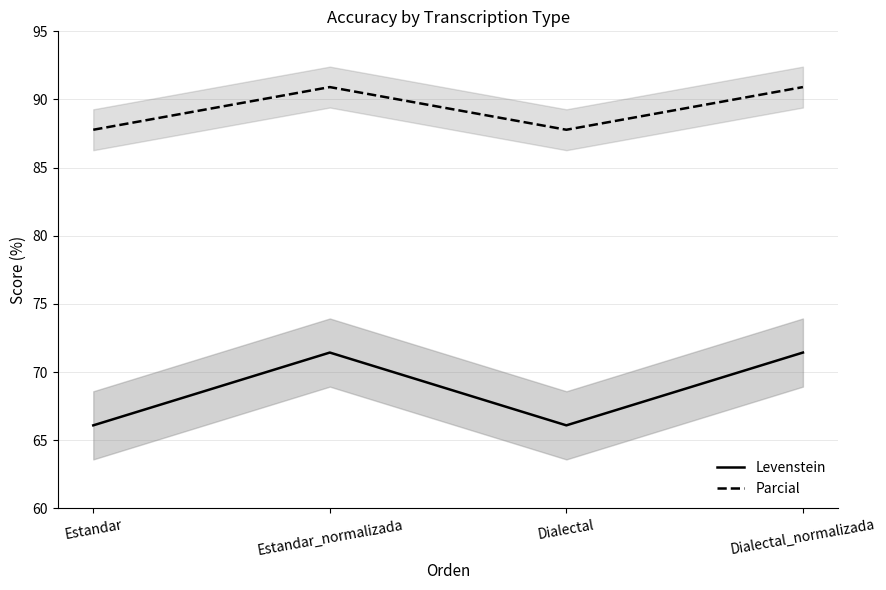

Which series has the largest range (max minus min)?

Levenstein